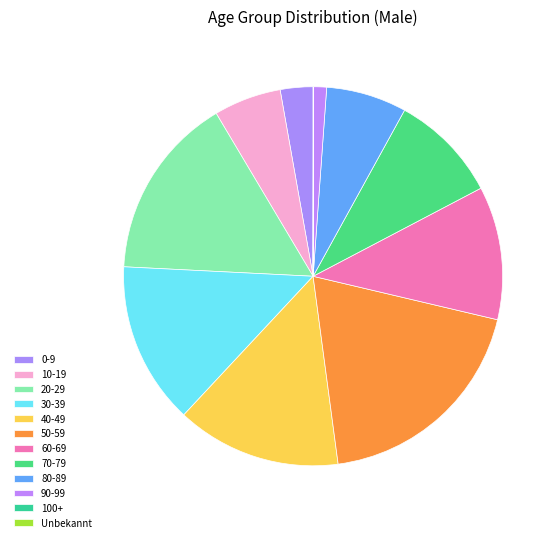

Does 40-49 account for over 50% of the chart?

No